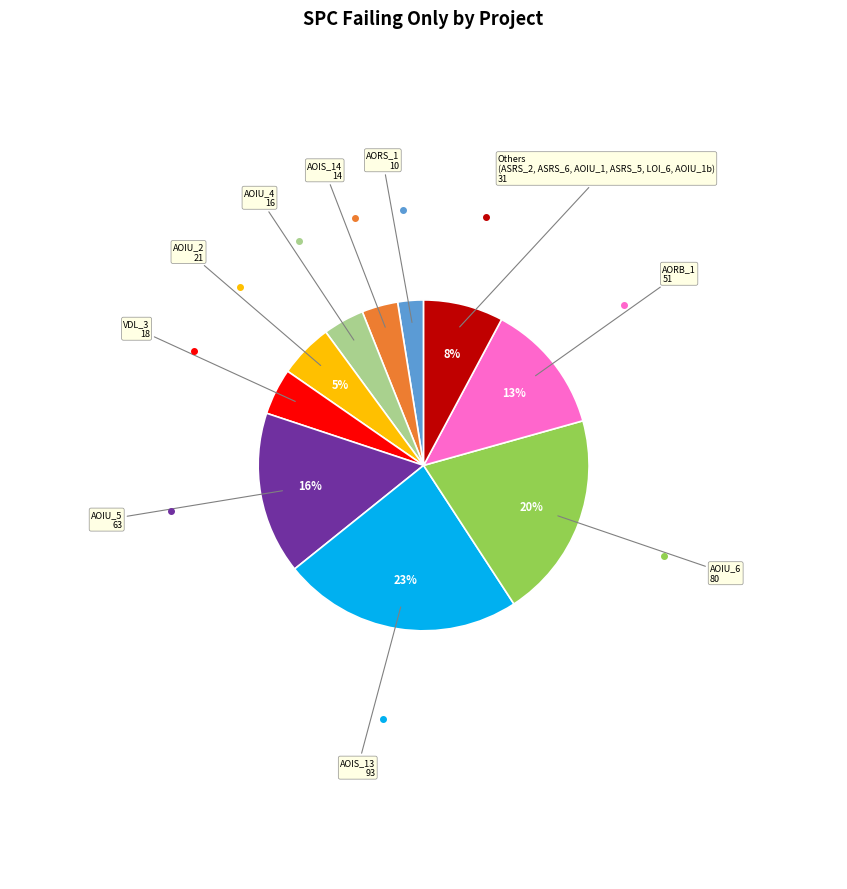

To the nearest percent, what is the average slice percentage?

10%